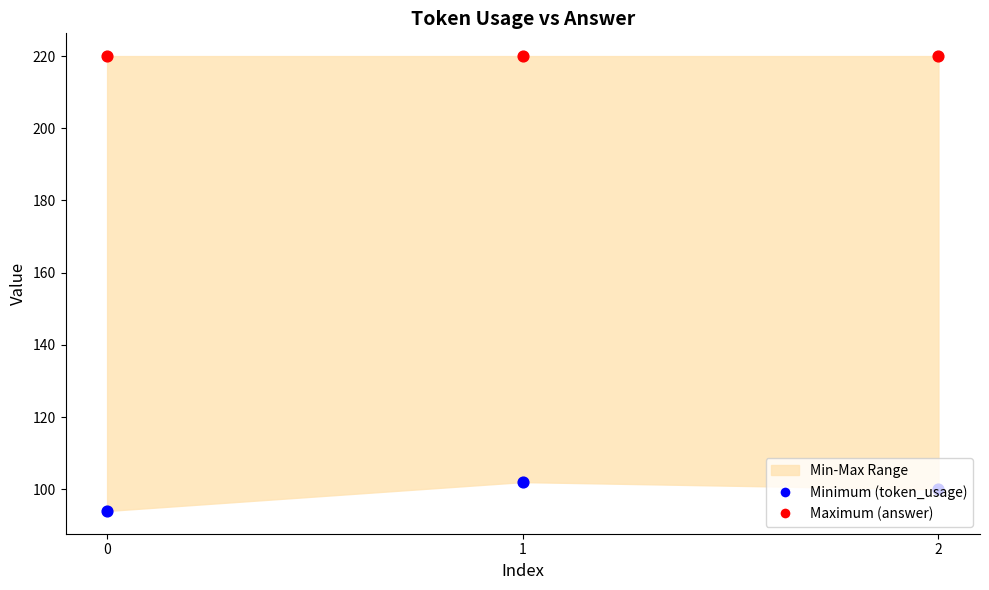

Is the value of Maximum (answer) at 2 greater than the value of Minimum (token_usage) at 0?

Yes